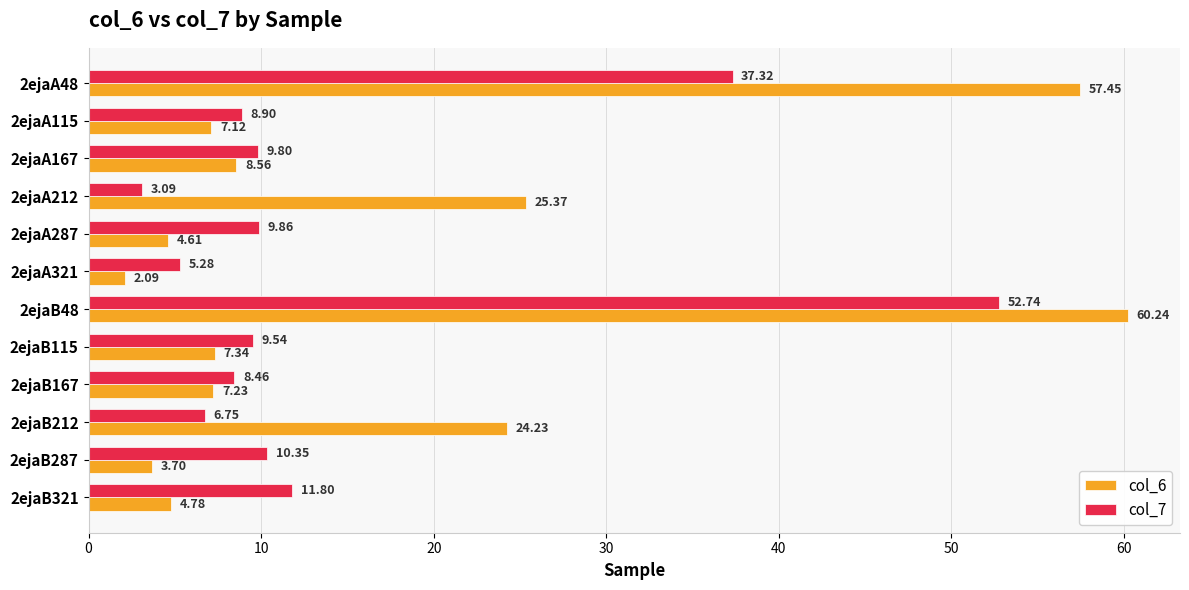

What is the total value across all series at 2ejaA167?

18.4